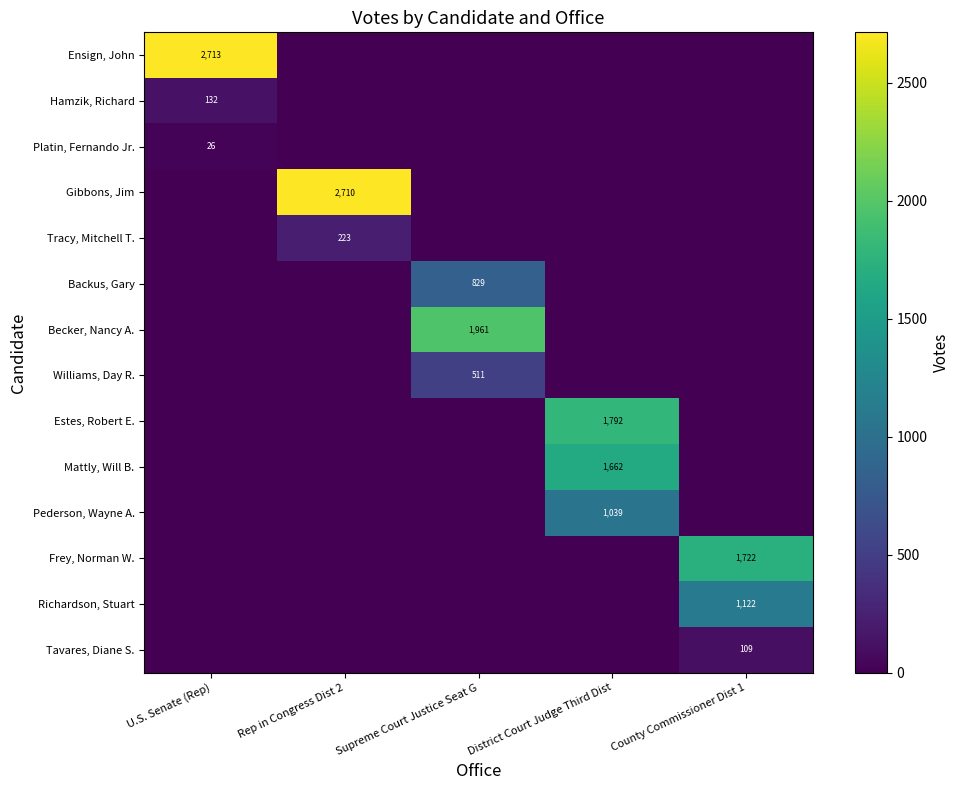

Is the value of Gibbons, Jim at Rep in Congress Dist 2 greater than the value of Ensign, John at U.S. Senate (Rep)?

No